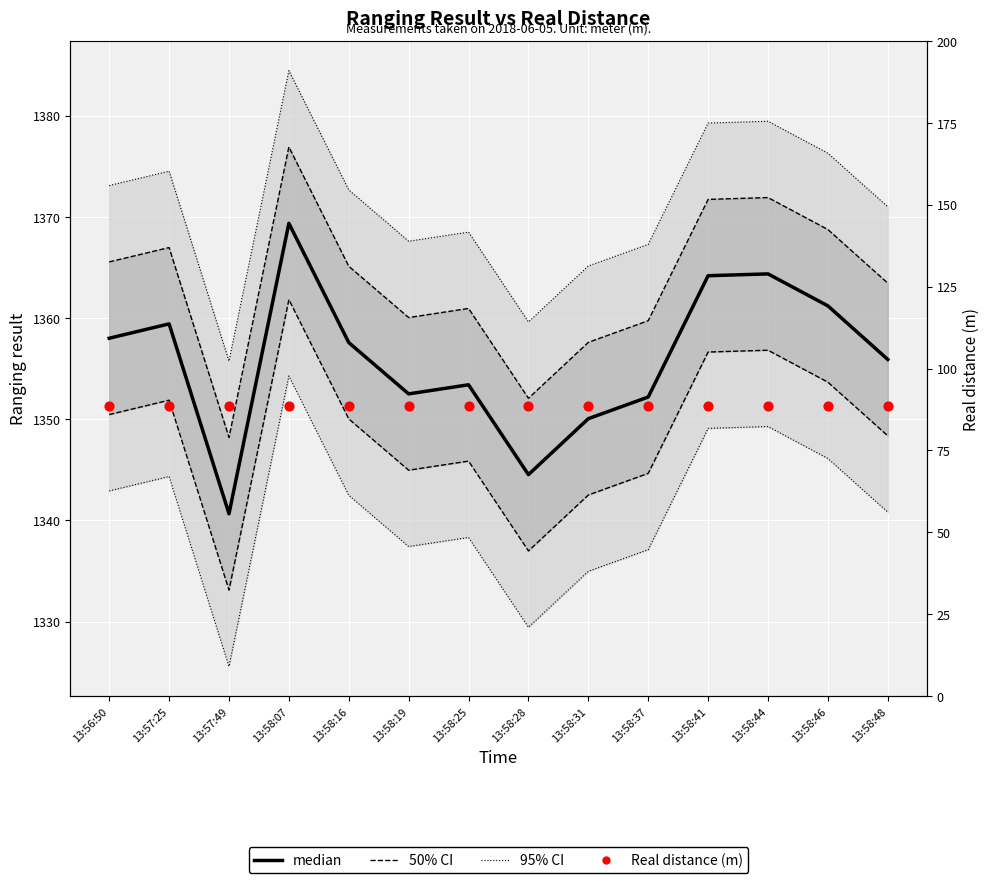

At how many categories does at least one series exceed 618?

14